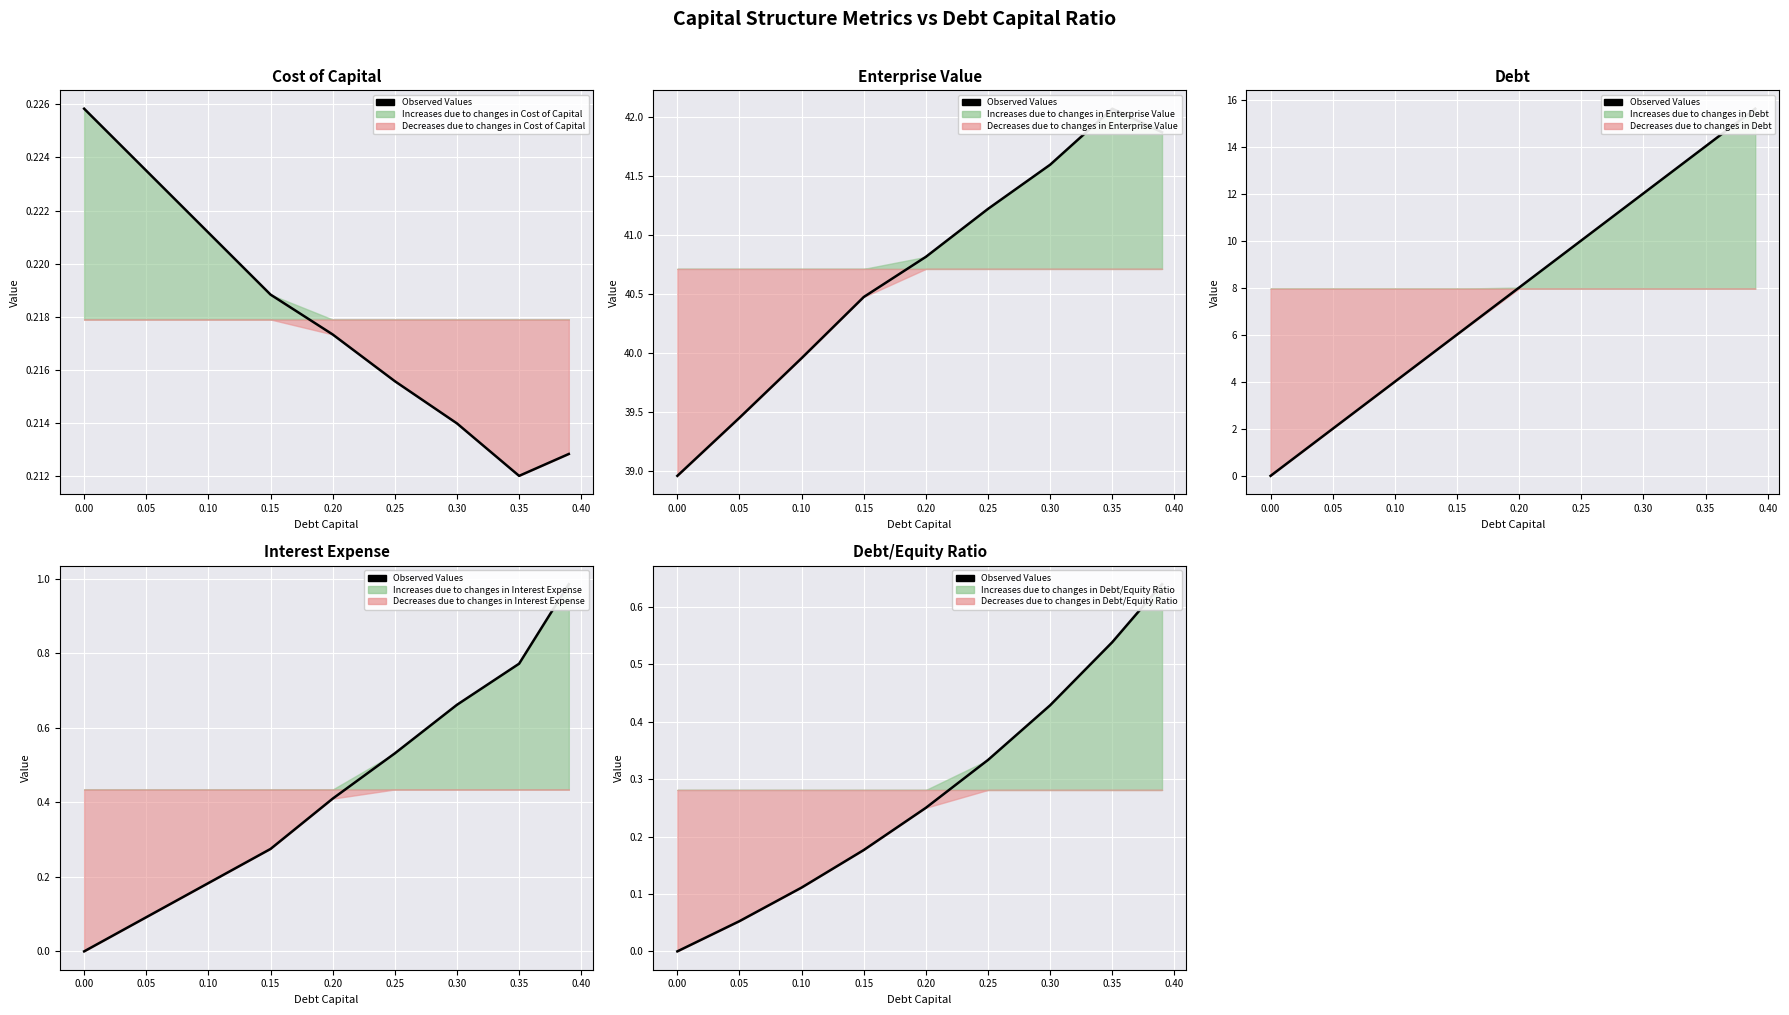

True or false: the data has more than 1 interior local peaks.

False